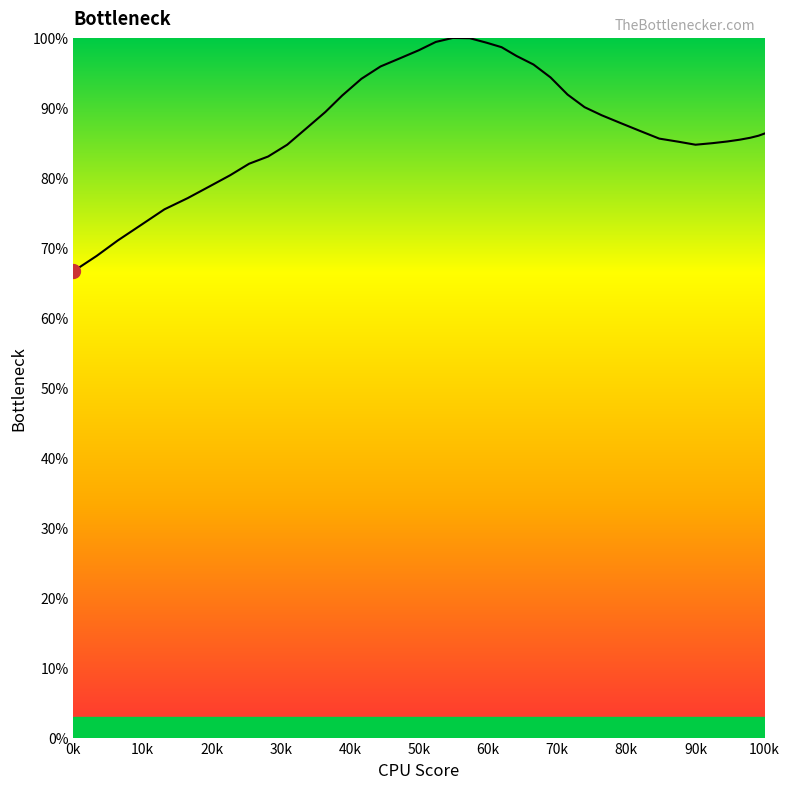

What is the smallest value displayed?

66.6